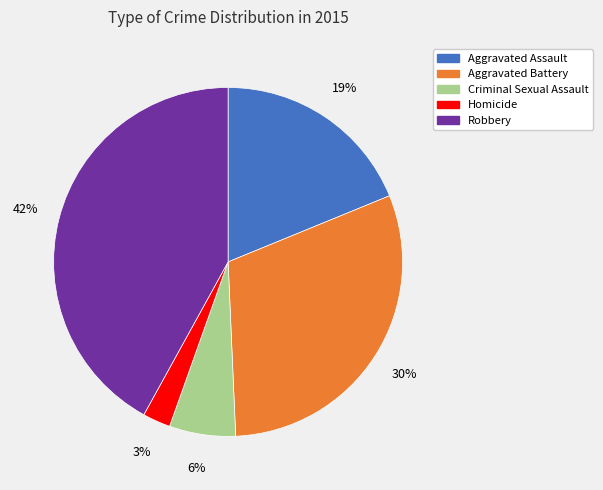

How many segments does this pie chart have?

5